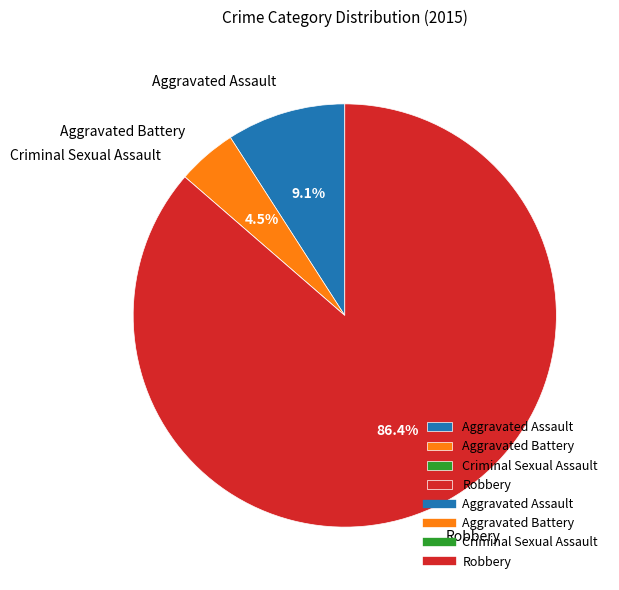

What is the largest slice in the pie chart?

Robbery